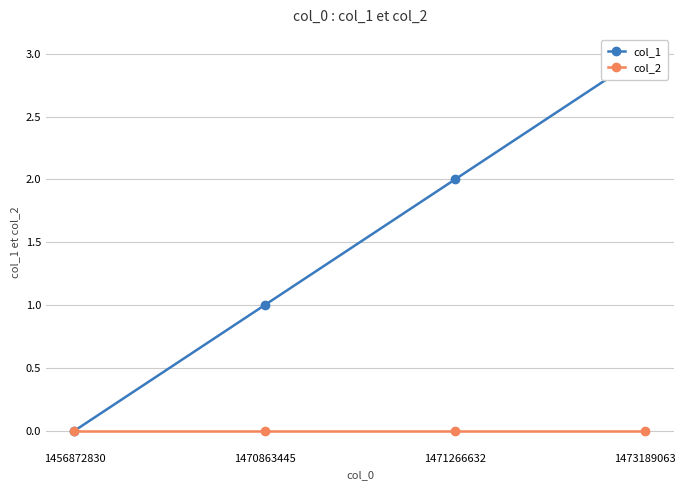

Does the chart have visible grid lines?

Yes